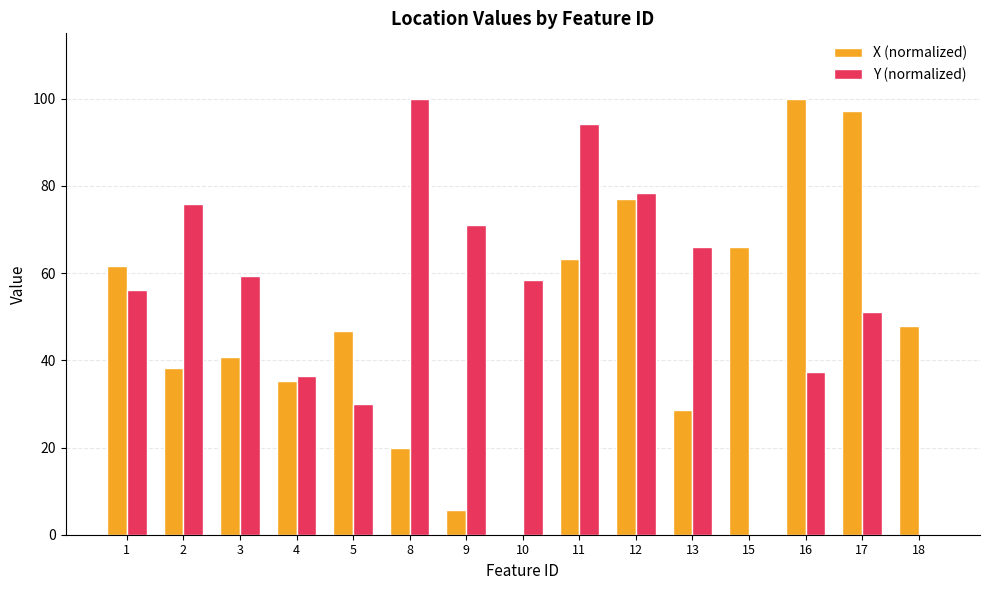

What is the average value of the X (normalized) series?

48.5